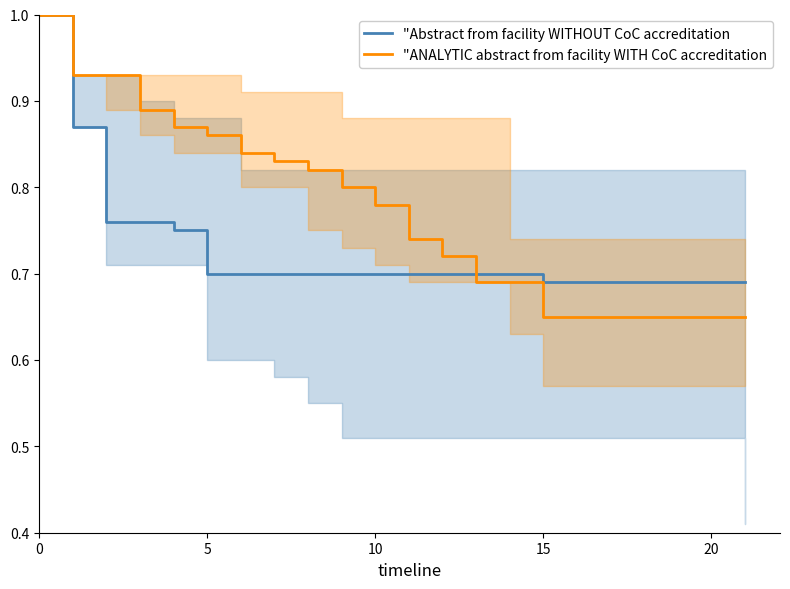

What value does the "Abstract from facility WITHOUT CoC accreditation series have at 8?

0.7